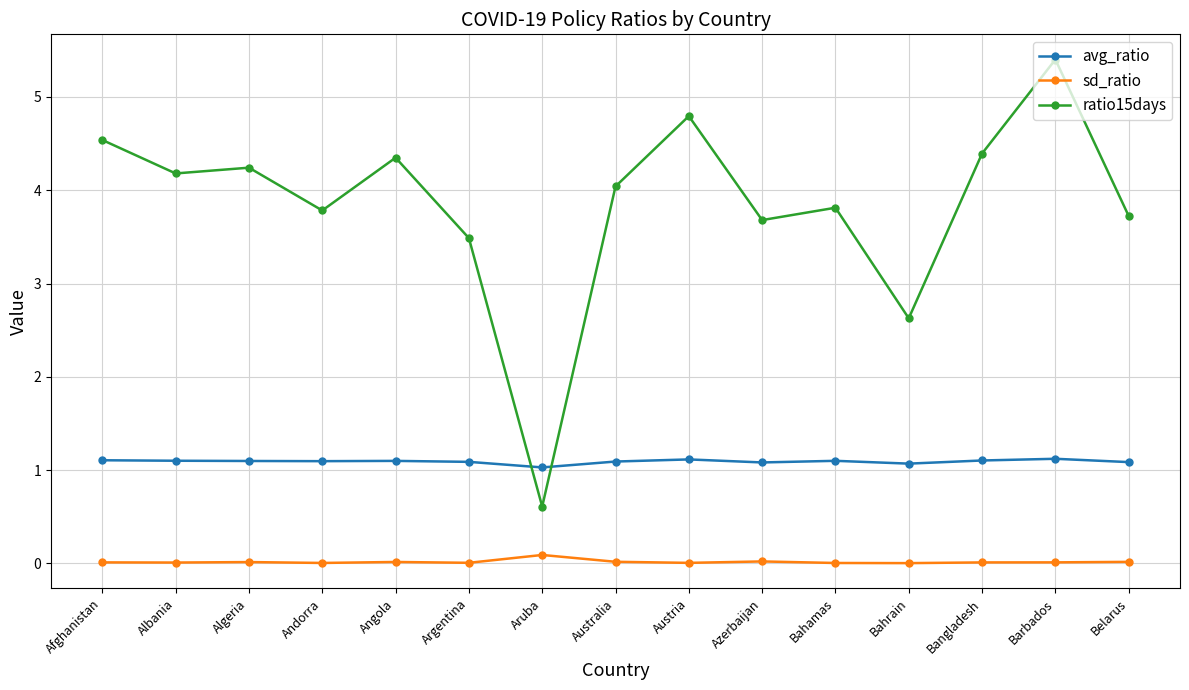

At which category is the sum across all series the highest?

Barbados